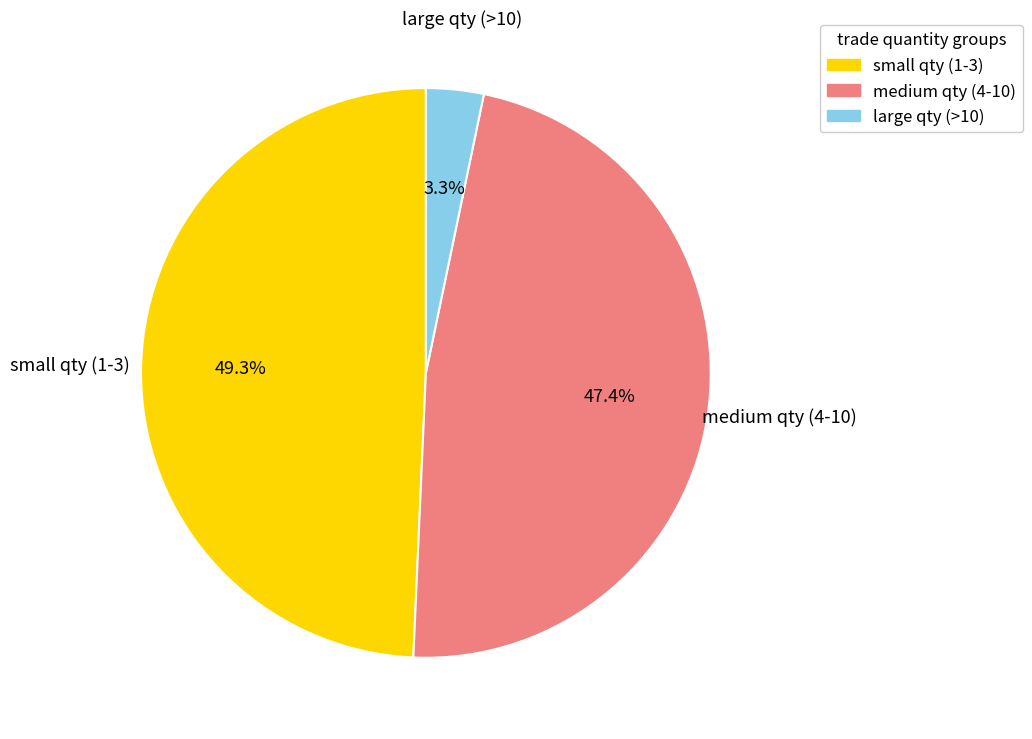

Is there a majority slice in this chart?

No